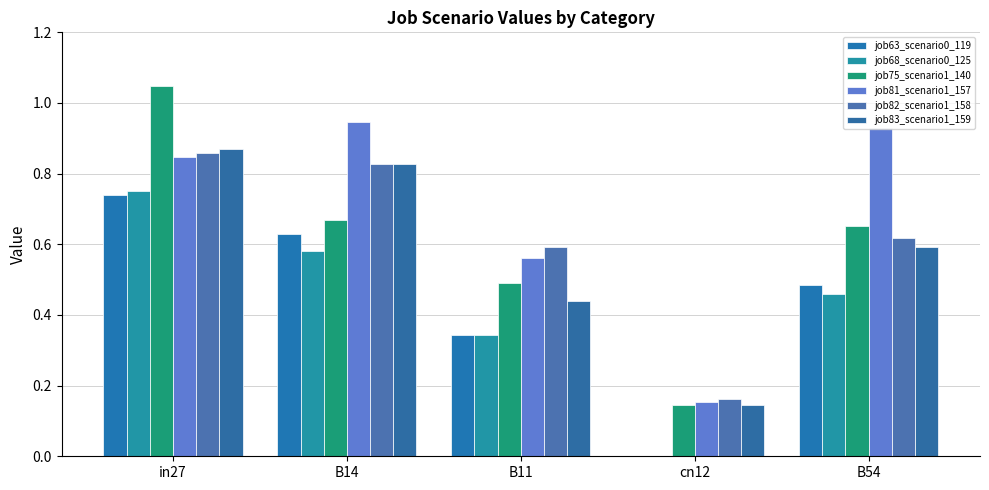

Which category has the lowest value across all series?

cn12